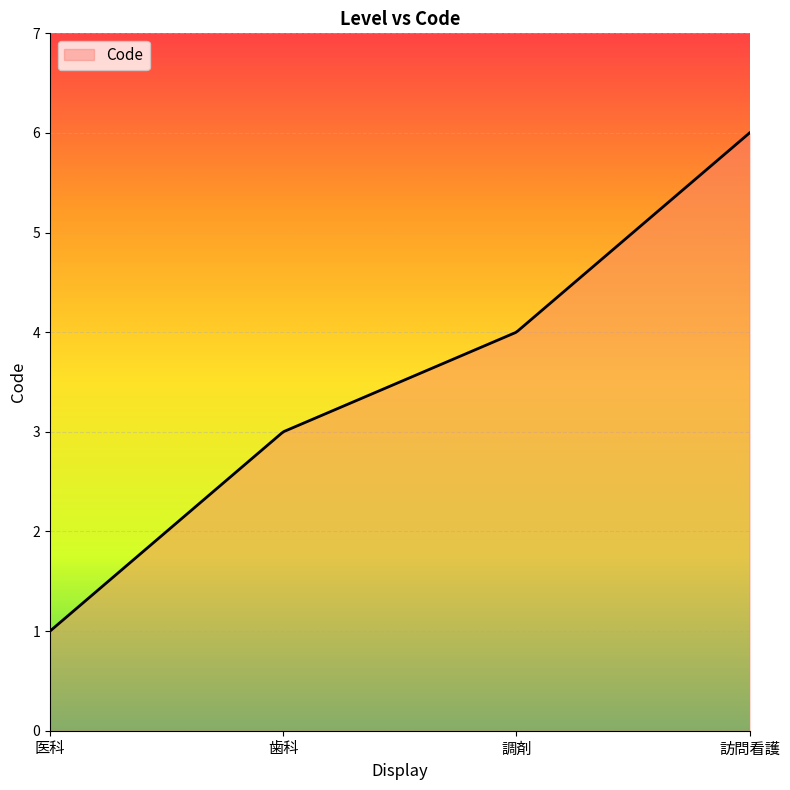

What is the minimum value shown in the chart?

1.0